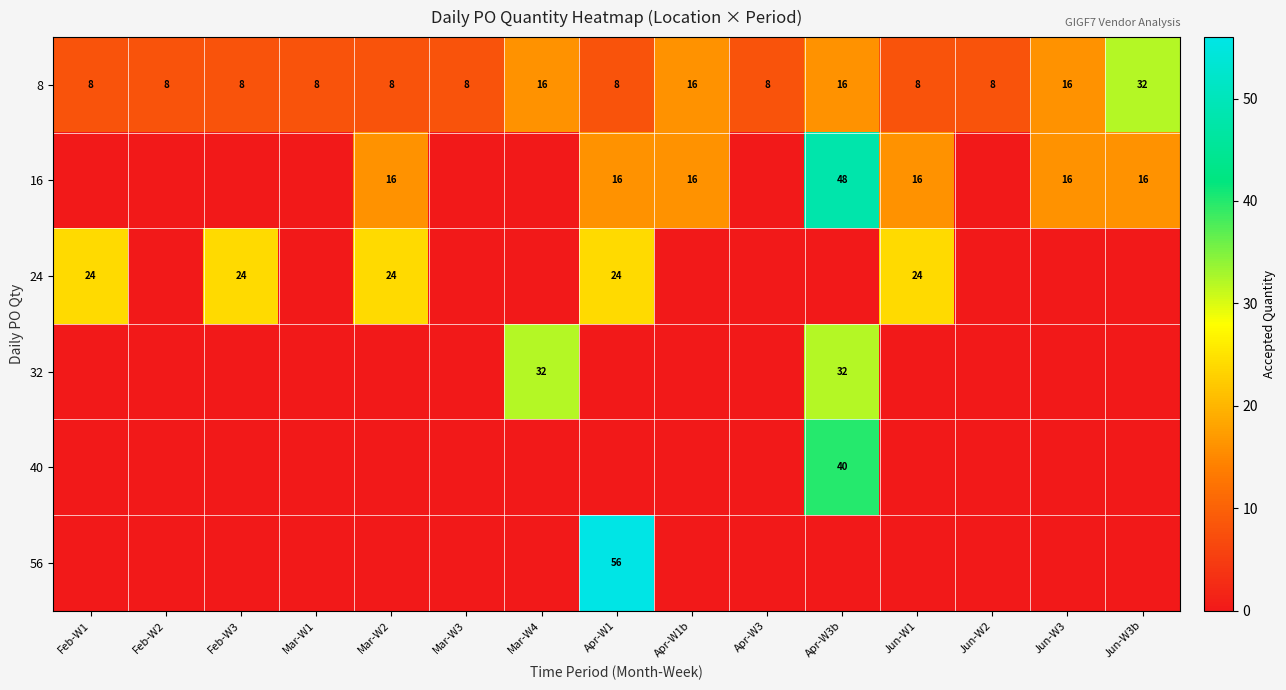

What is the sum of all 8 values?

176